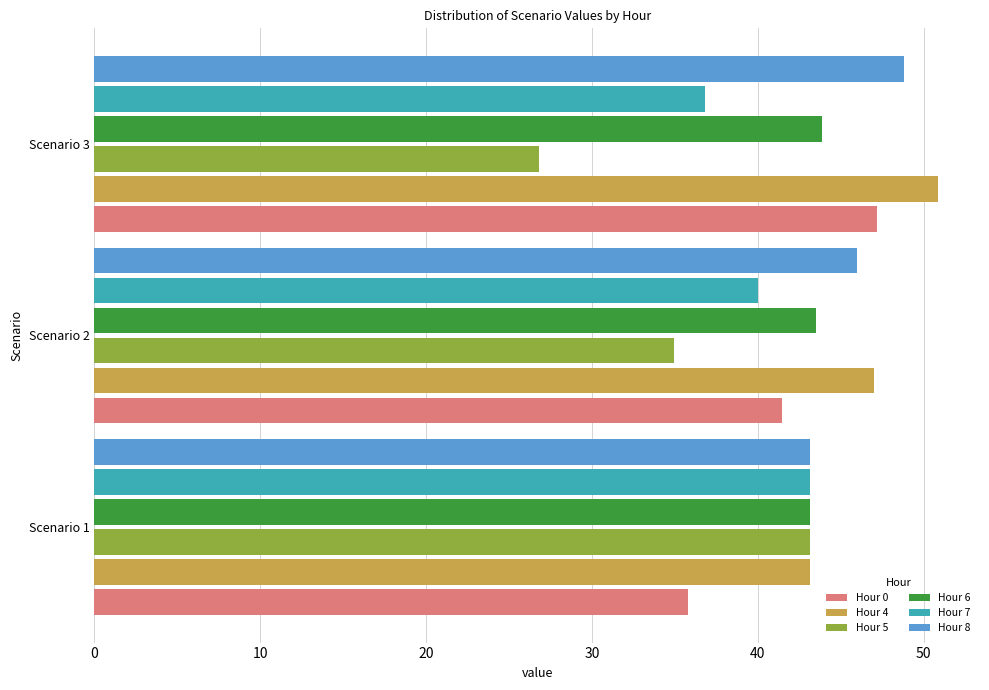

What is the spread (max minus min) of values at Scenario 3?

24.0